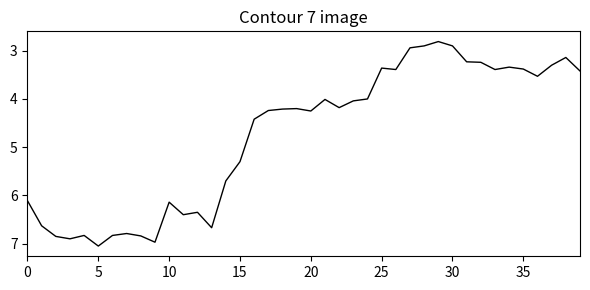

What is the smallest value displayed?

2.8